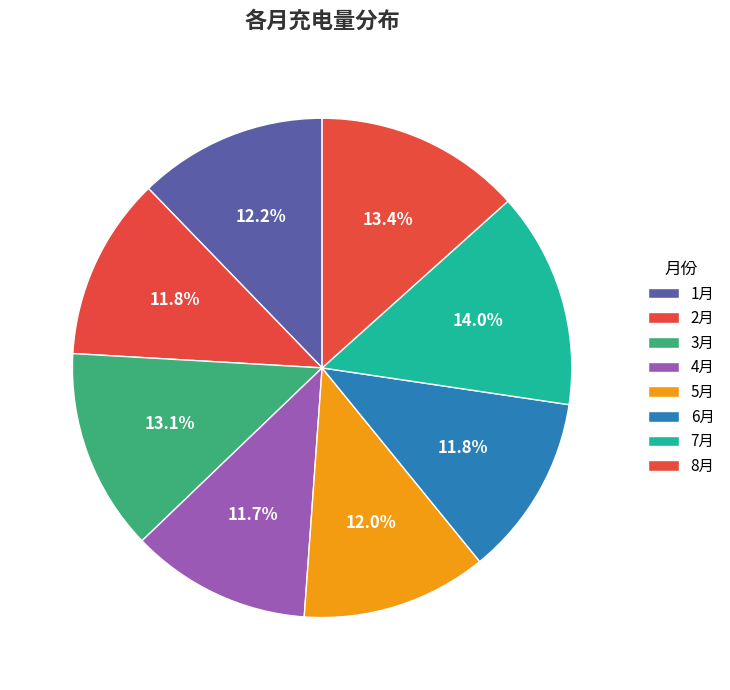

What is the largest slice in the pie chart?

7月